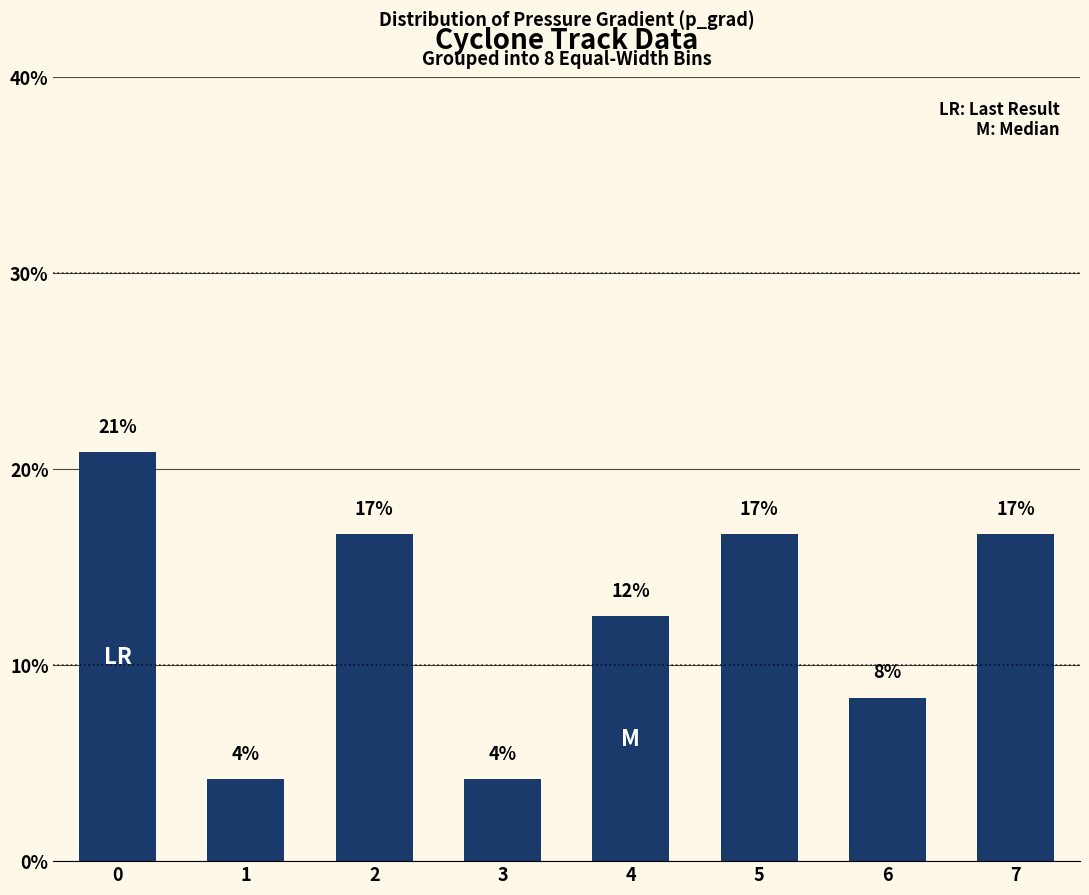

How many bars are there in total?

8